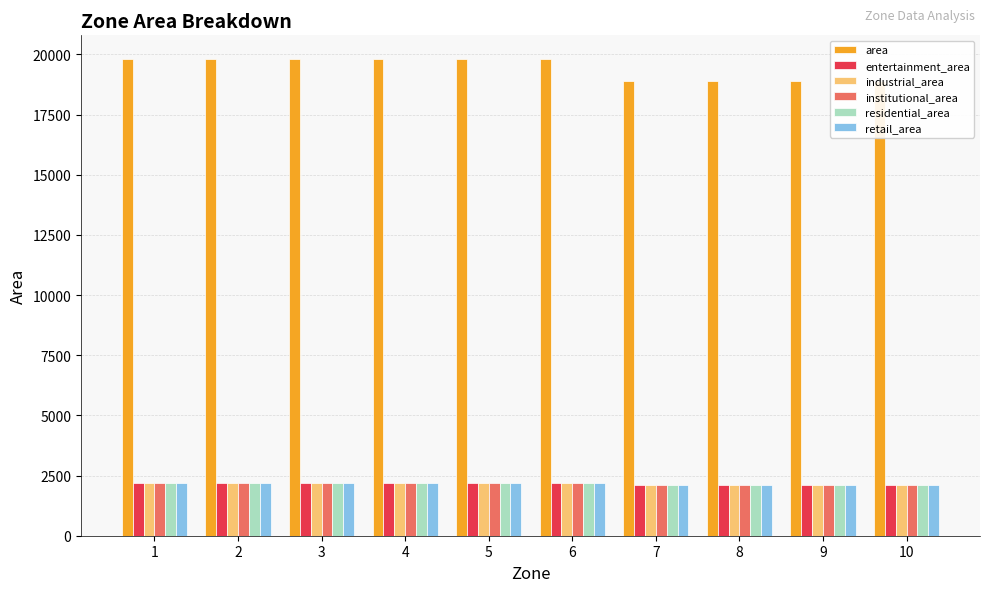

What are all the series names shown in the legend?

area, entertainment_area, industrial_area, institutional_area, residential_area, retail_area